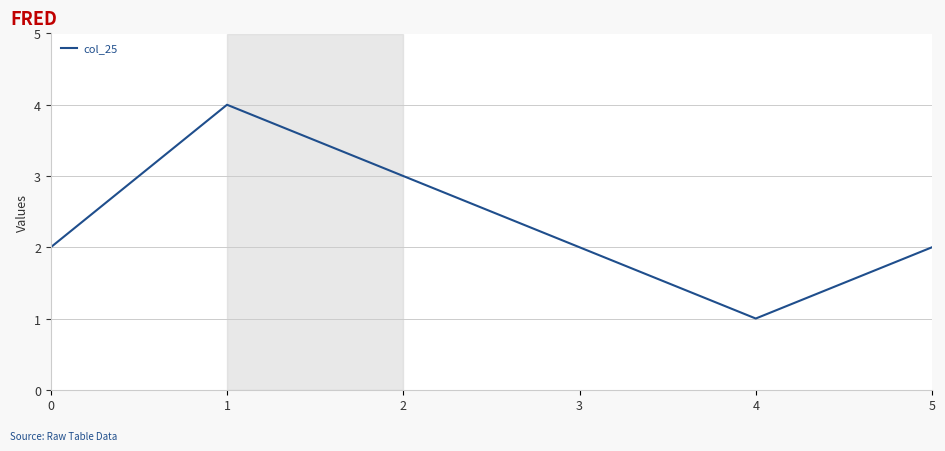

At which category does the chart reach its minimum across all series?

4